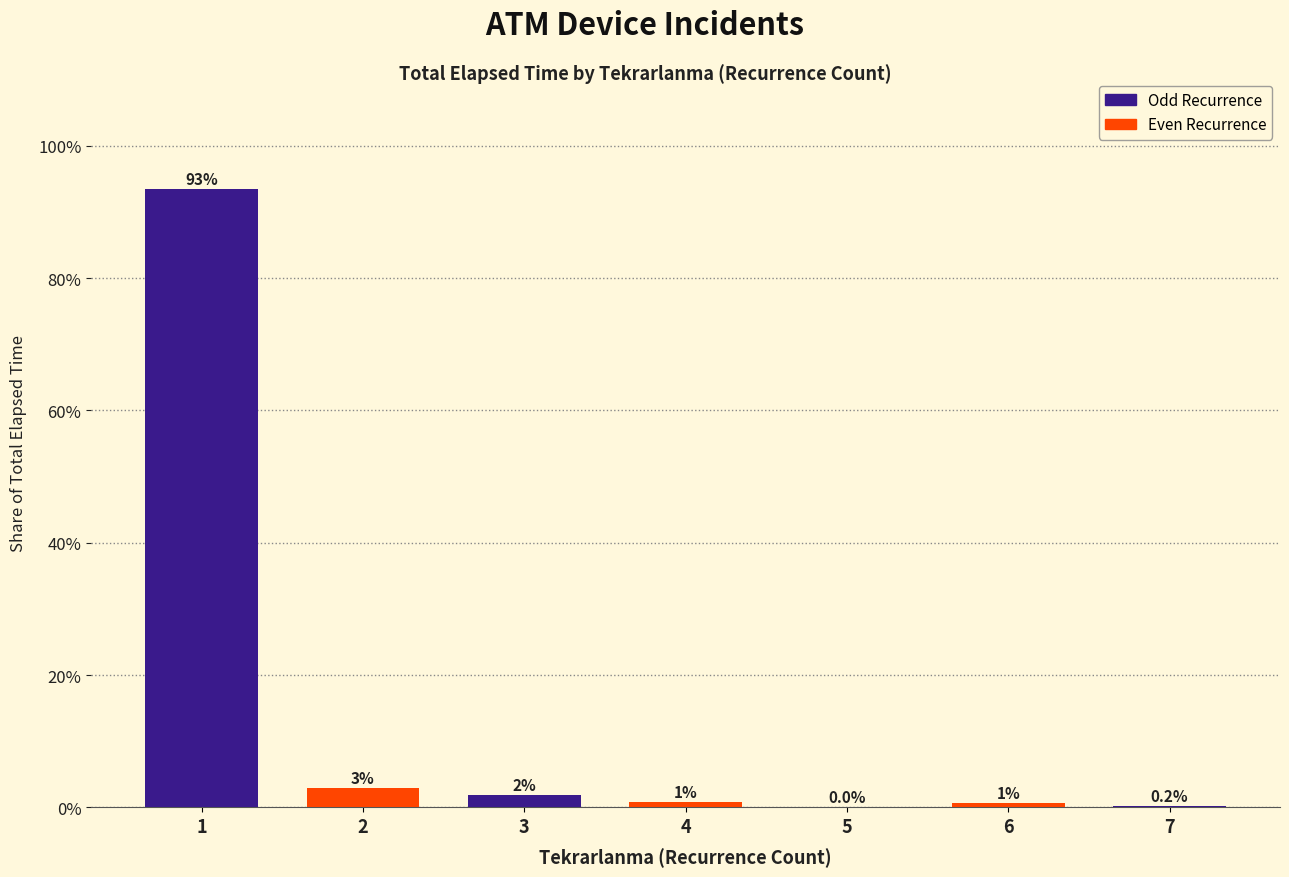

What is the greatest value displayed?

93.4